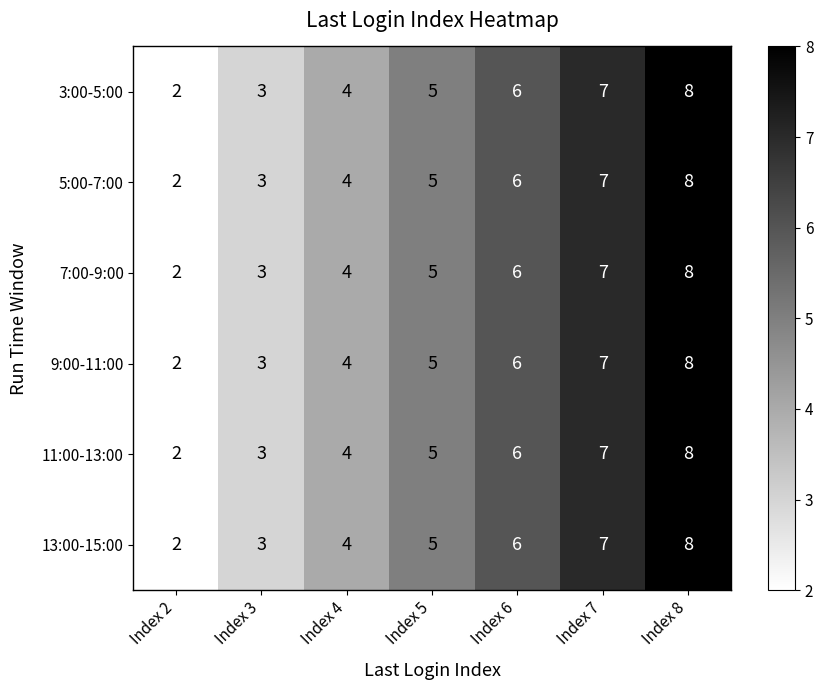

What is the sum of the 5:00-7:00 values at Index 2 and Index 3?

5